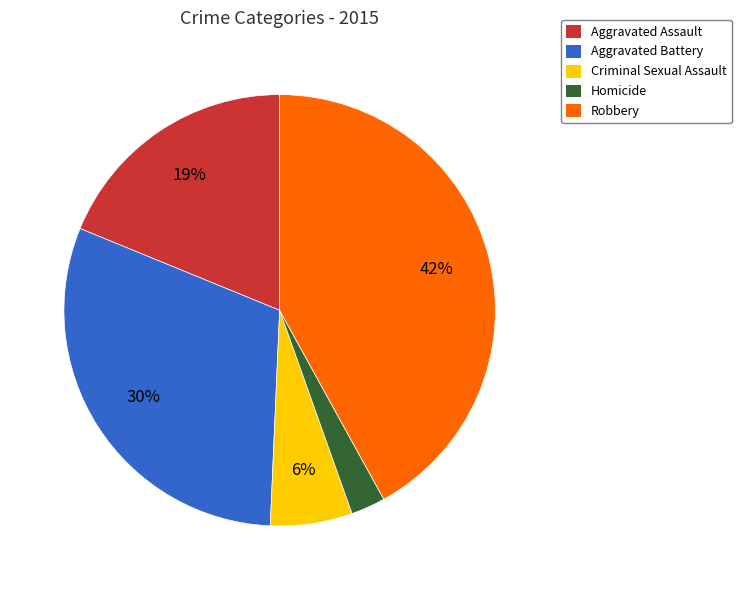

What is the largest slice in the pie chart?

Robbery